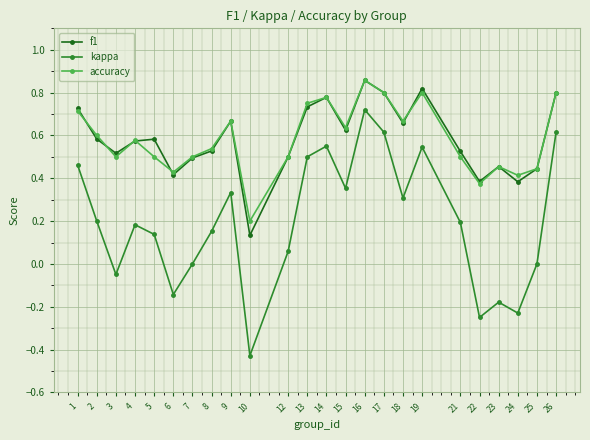

Does the chart display data point markers on the line(s)?

Yes